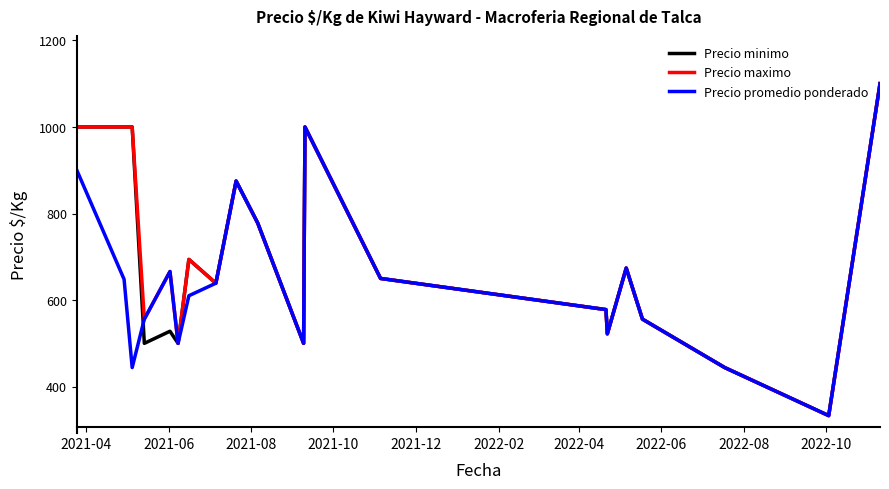

What is the greatest value displayed?

1100